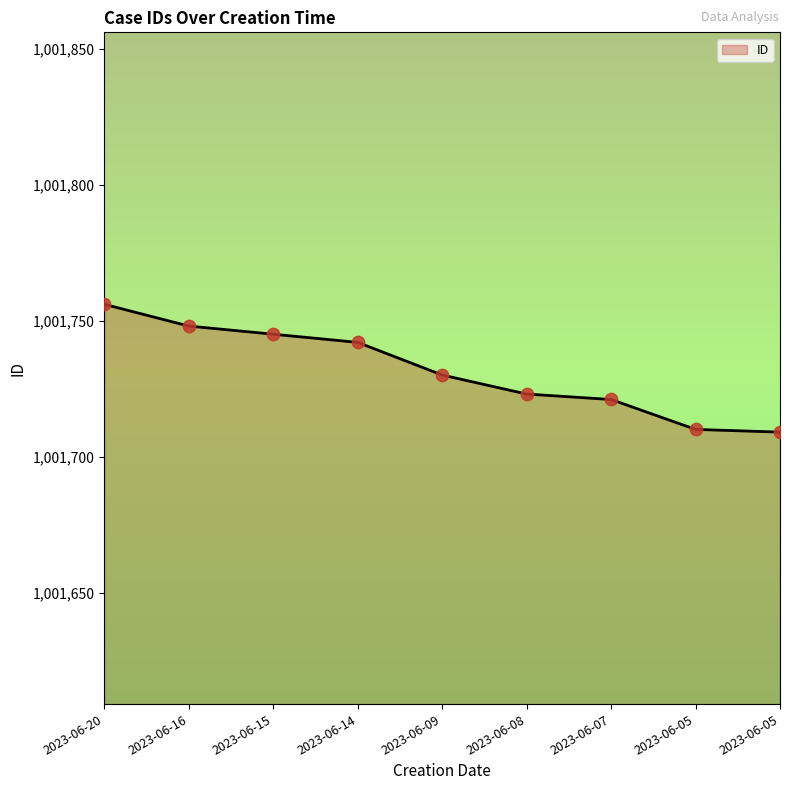

Does the chart have visible grid lines?

No